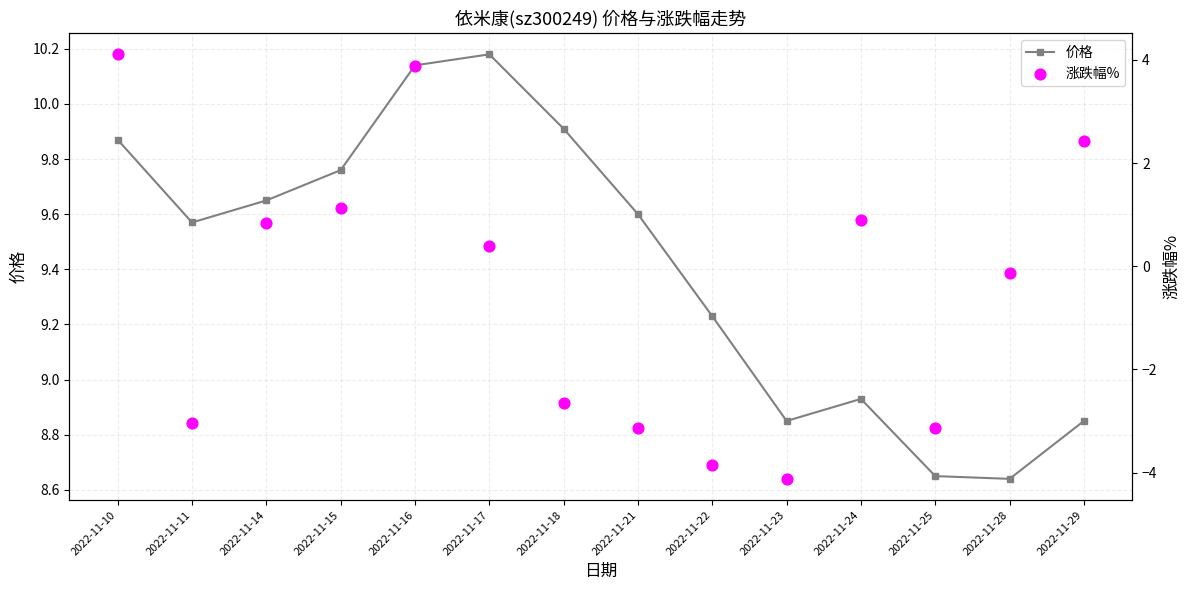

At how many categories does at least one series exceed 6?

14